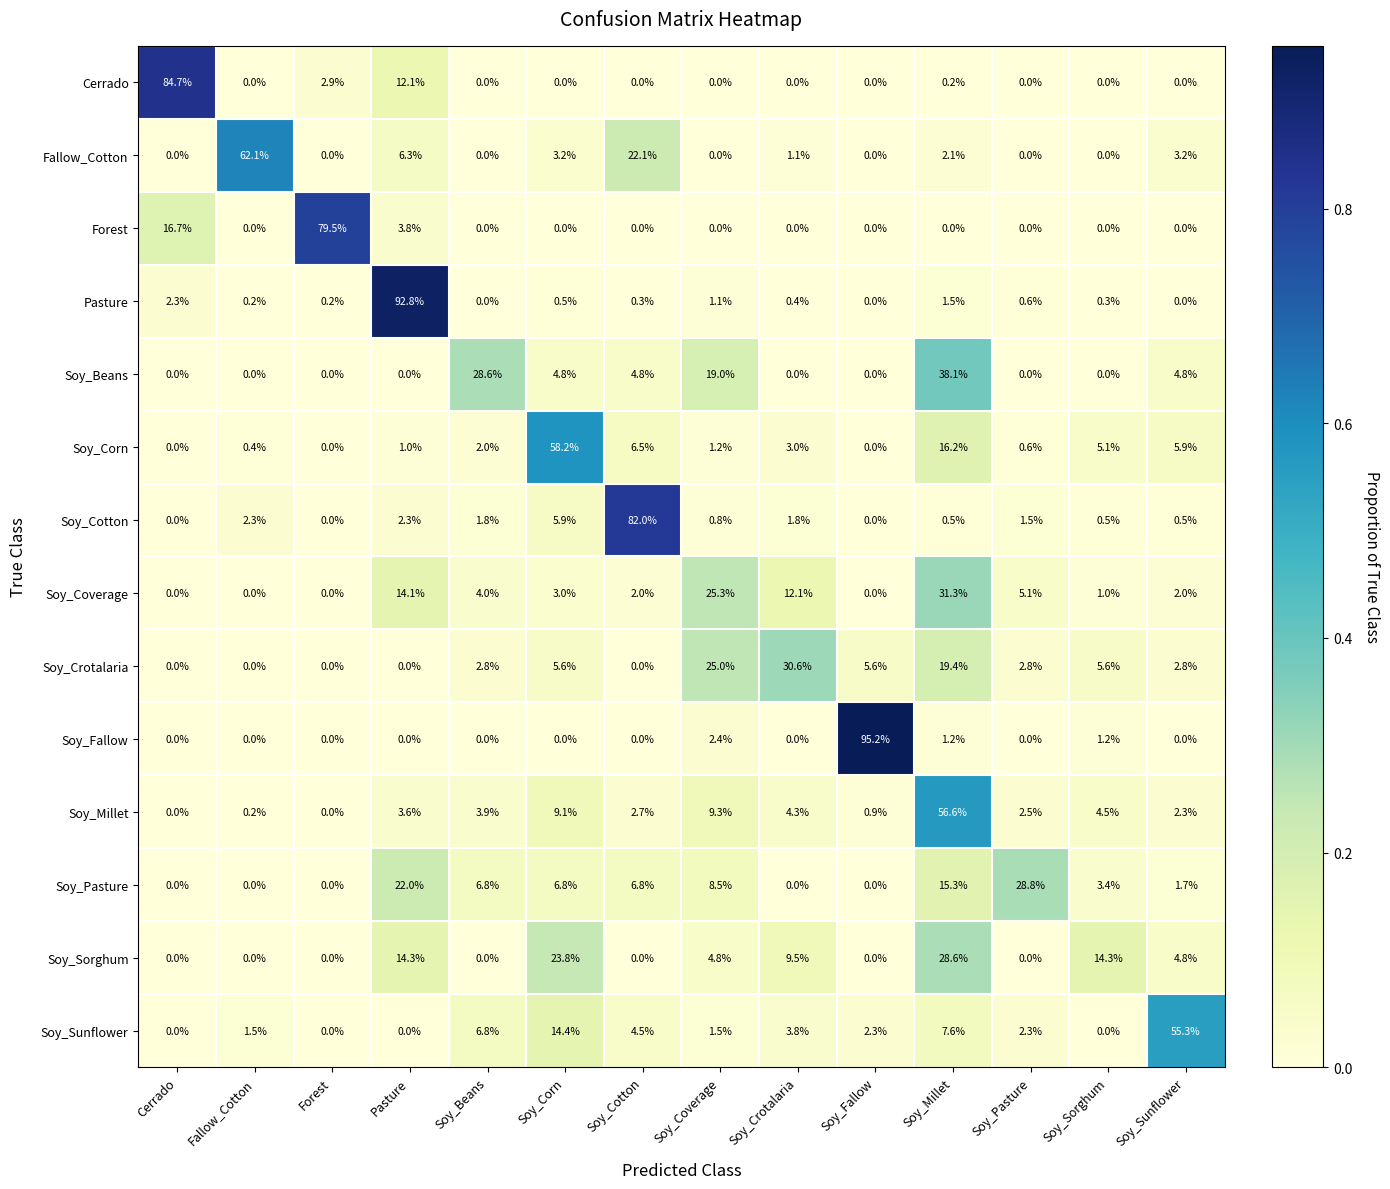

Which series has the largest range (max minus min)?

Soy_Fallow